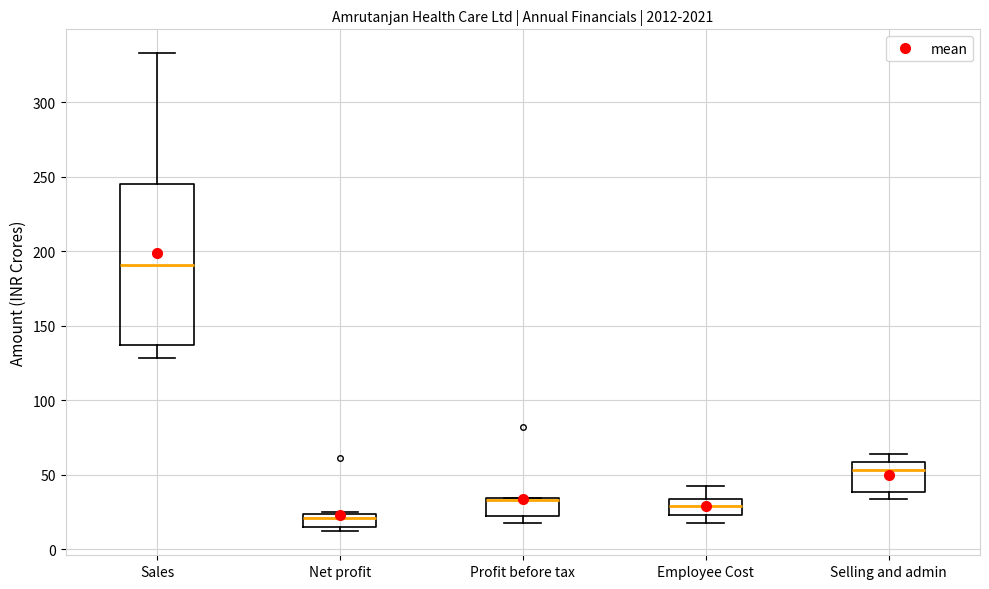

Where does the median line of the box for Selling and admin sit on the y-axis? The values are not printed on the chart, so give them approximately, as read against the axis.

55